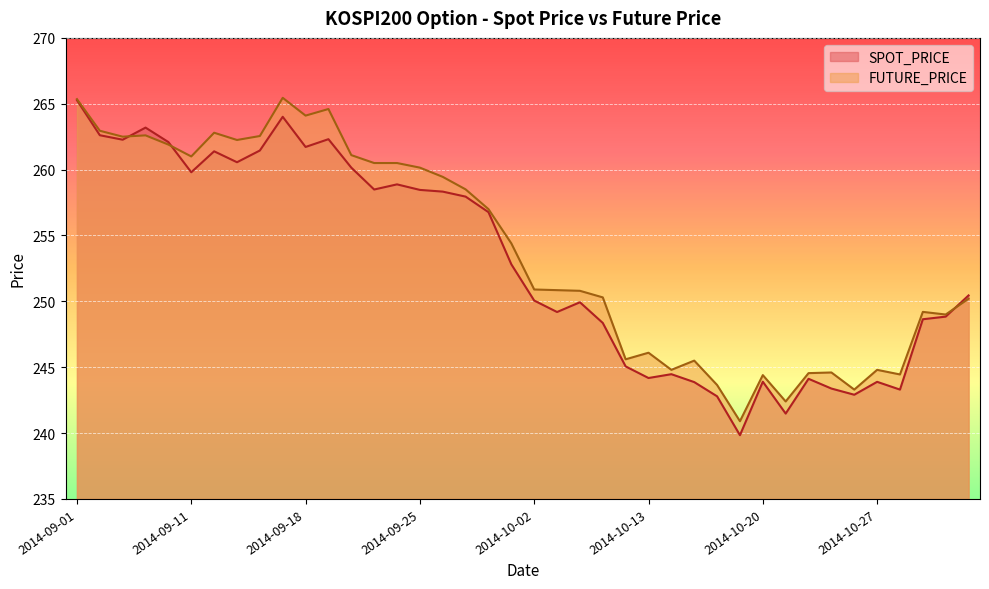

Where does the FUTURE_PRICE series first go above 254?

2014-09-01